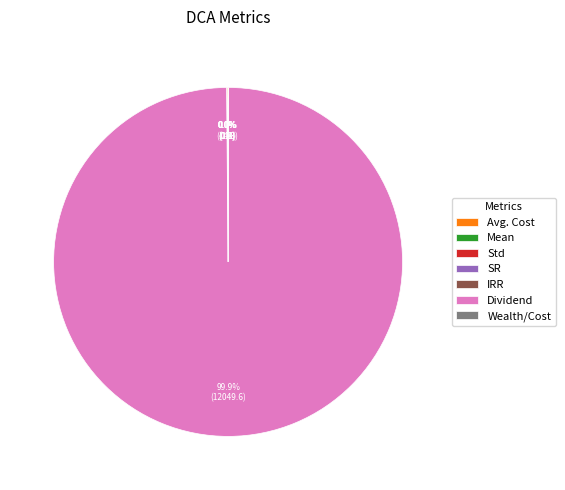

Which slice represents more than half of the pie?

Dividend